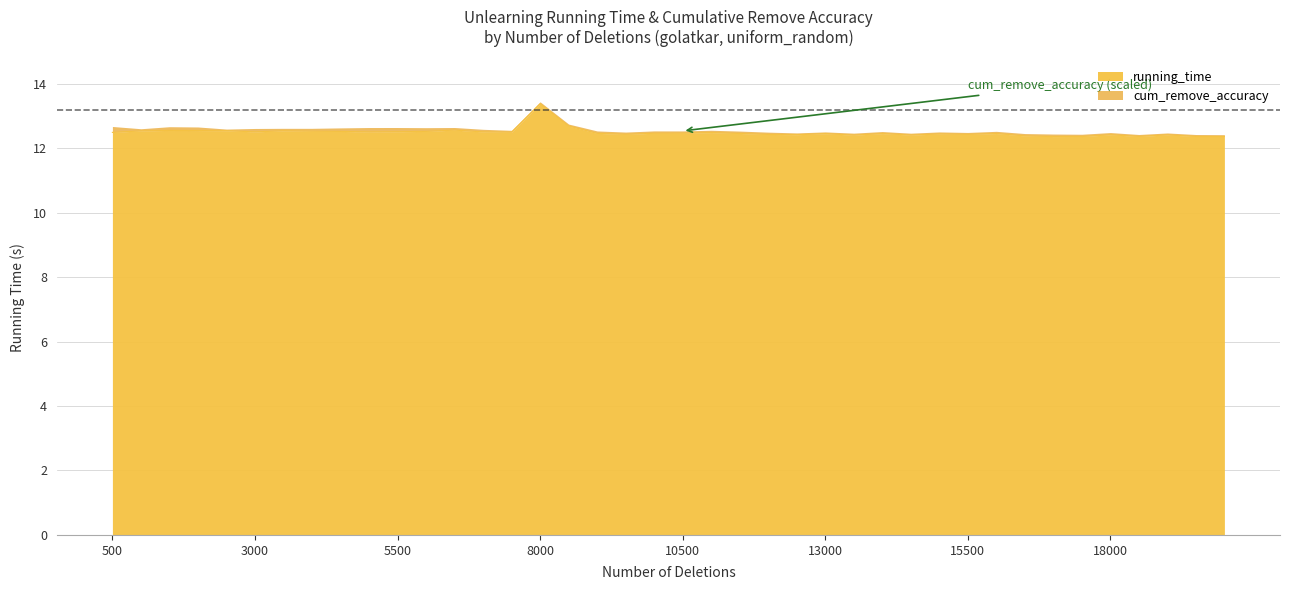

Count the number of categories in the chart.

40